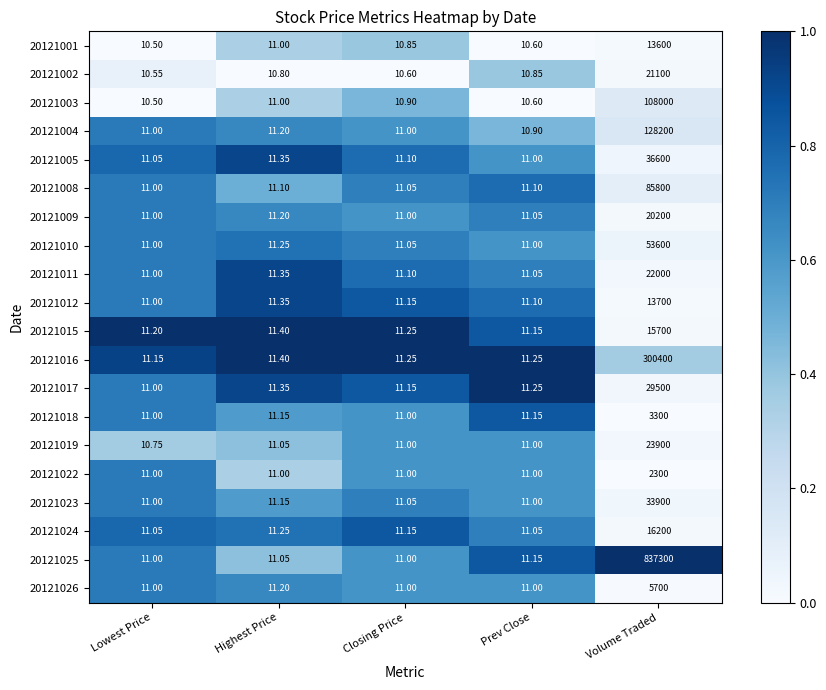

At which category is the sum across all series the highest?

Volume Traded